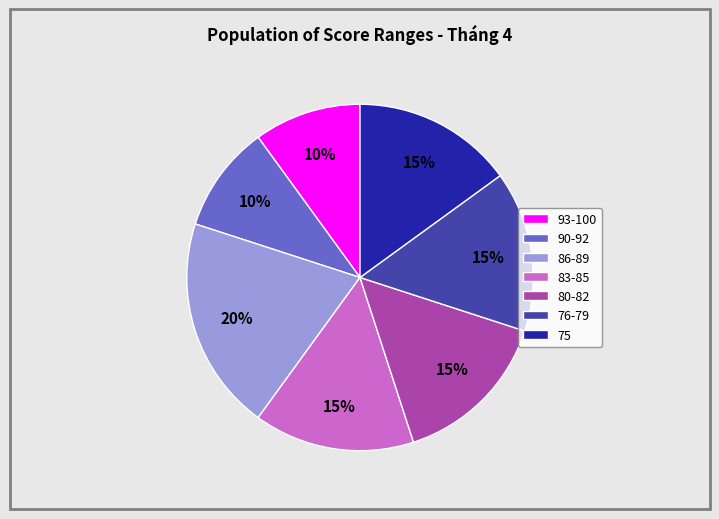

What is the largest slice in the pie chart?

86-89